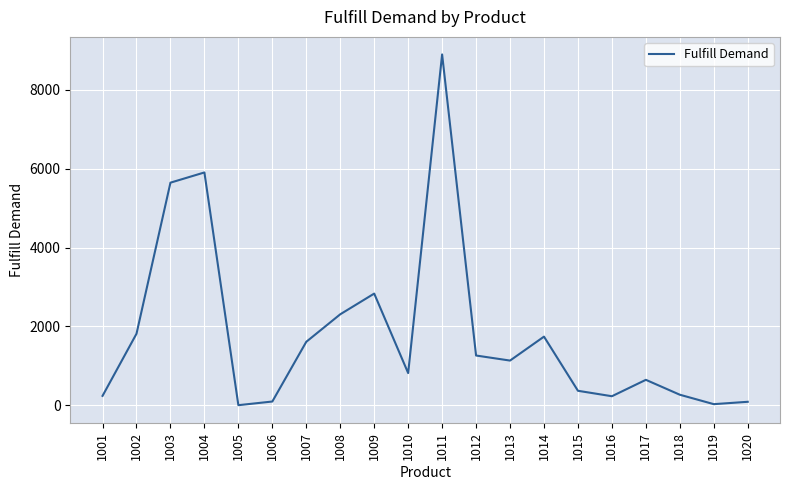

Between 1009 and 1013, which is larger?

1009